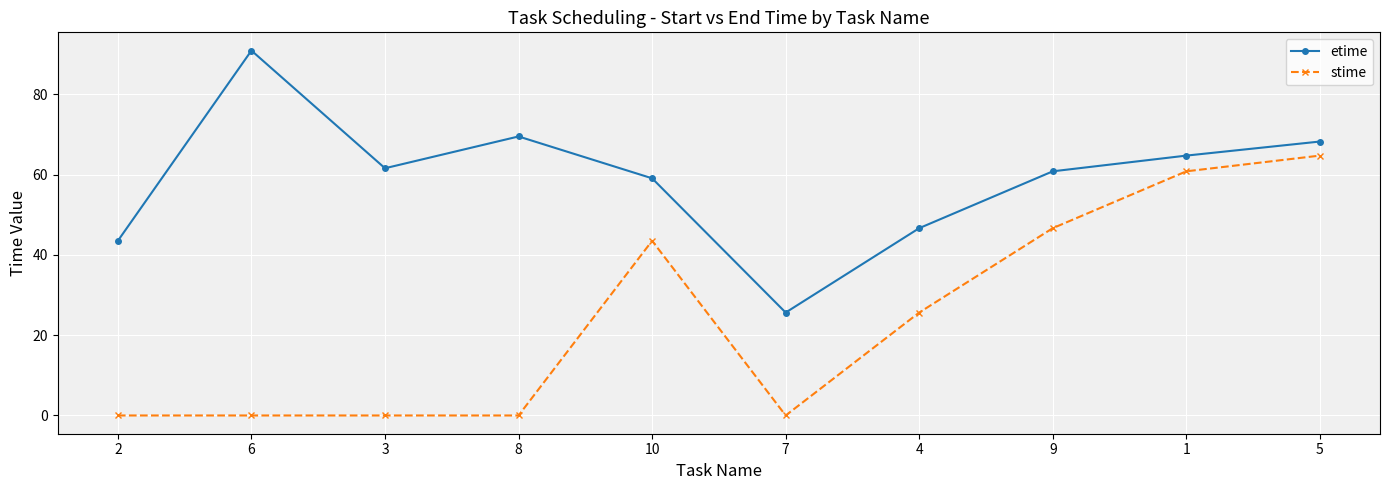

List the series in order of their peak value, highest first.

etime, stime